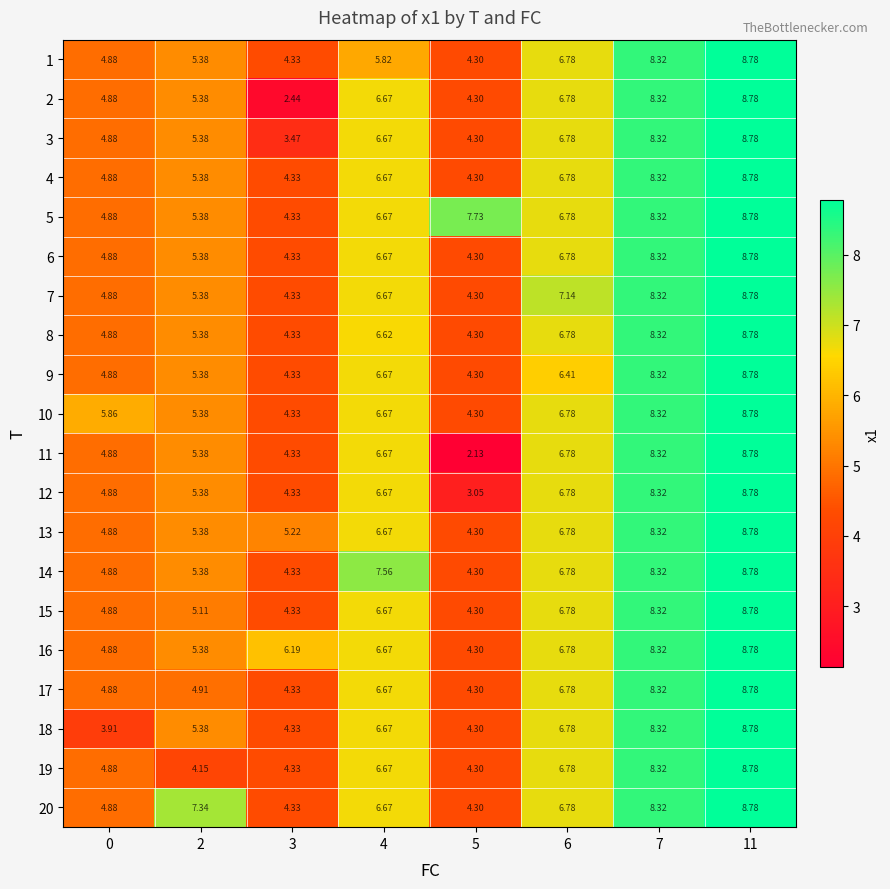

Between 3 and 6, which is larger?

6